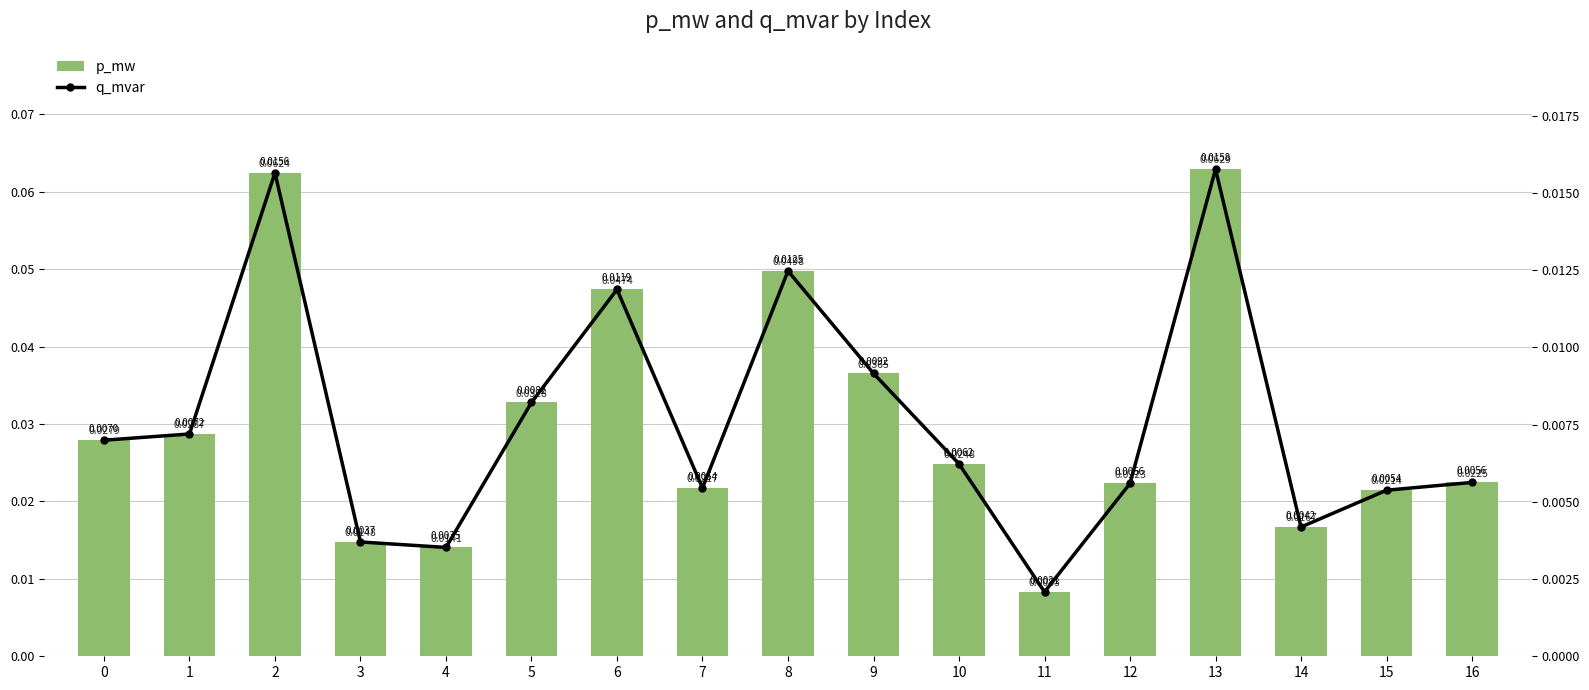

What is the difference between the maximum and minimum values in the p_mw series?

0.1